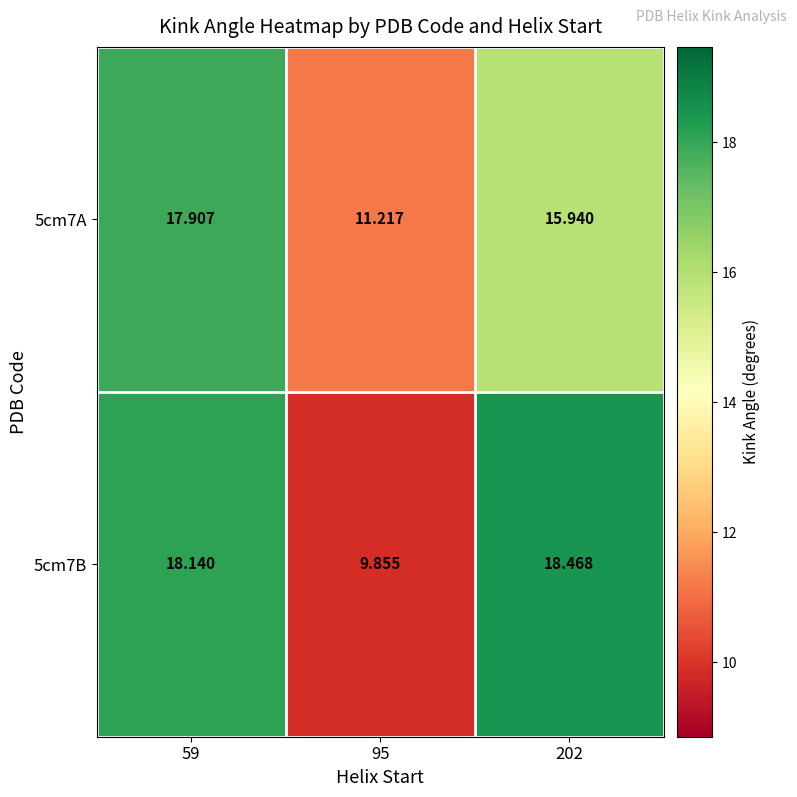

Is the value of 5cm7B at 95 greater than the value of 5cm7A at 59?

No